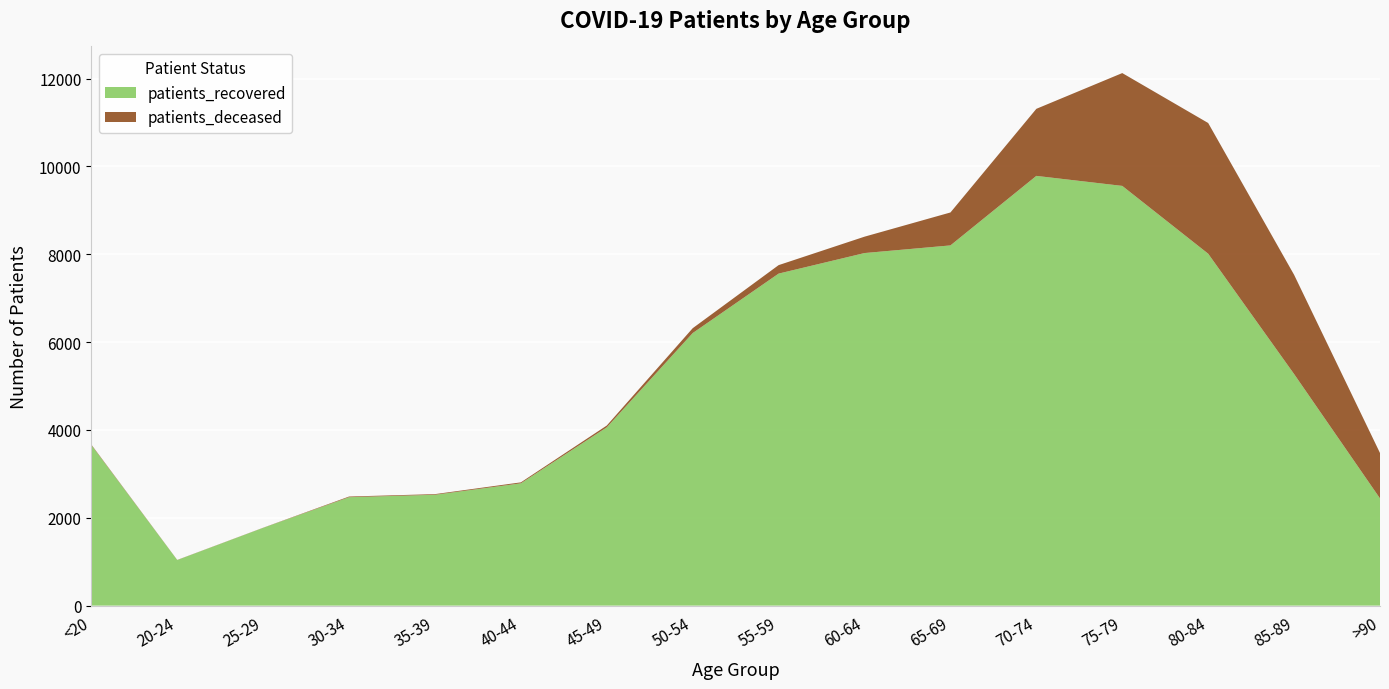

Reading left to right, list all the values displayed in this chart.

patients_recovered: <20=3656	20-24=1038	25-29=1771	30-34=2469	35-39=2524	40-44=2785	45-49=4060	50-54=6206	55-59=7560	60-64=8028	65-69=8202	70-74=9785	75-79=9557	80-84=8013	85-89=5273	>90=2441
patients_deceased: <20=12	20-24=3	25-29=3	30-34=15	35-39=15	40-44=22	45-49=41	50-54=111	55-59=193	60-64=373	65-69=750	70-74=1527	75-79=2569	80-84=2976	85-89=2260	>90=1034